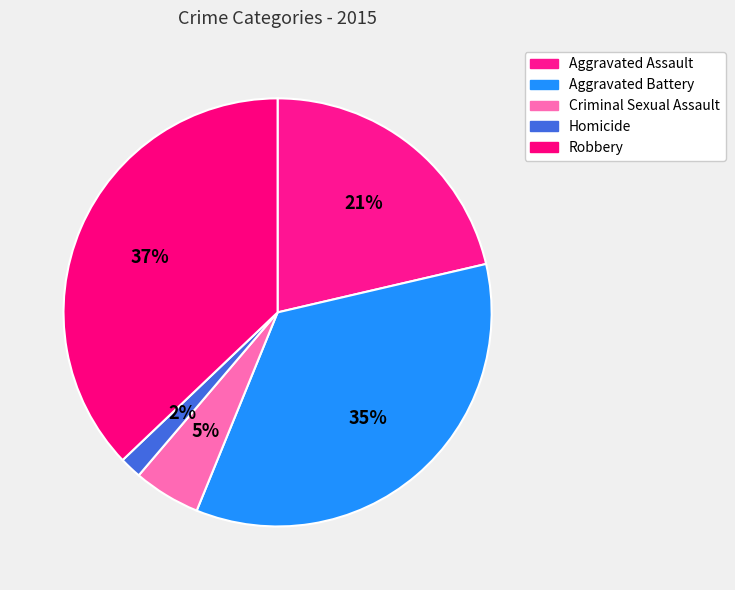

How many segments does this pie chart have?

5